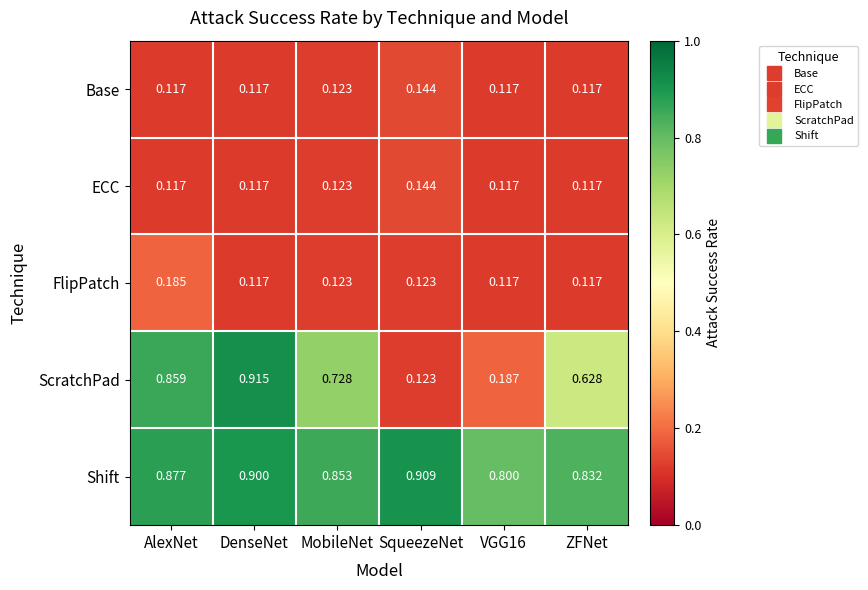

Which series has the widest spread of values?

ScratchPad